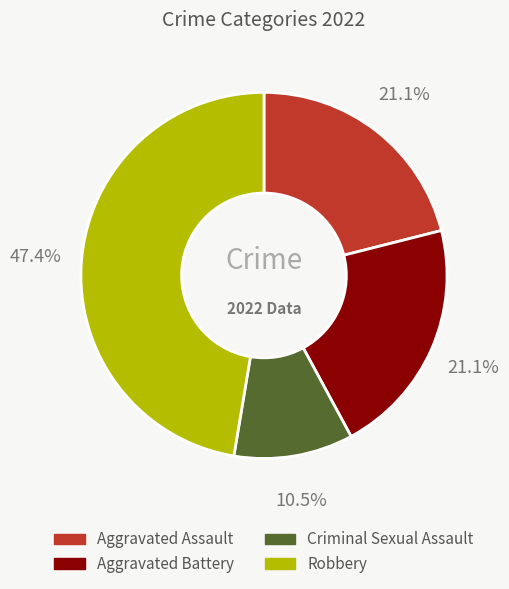

Approximately how many times larger is the value at Robbery compared to Aggravated Battery?

2.2